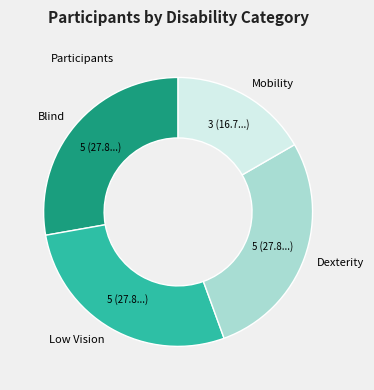

Is there any slice that represents more than half of the pie?

No